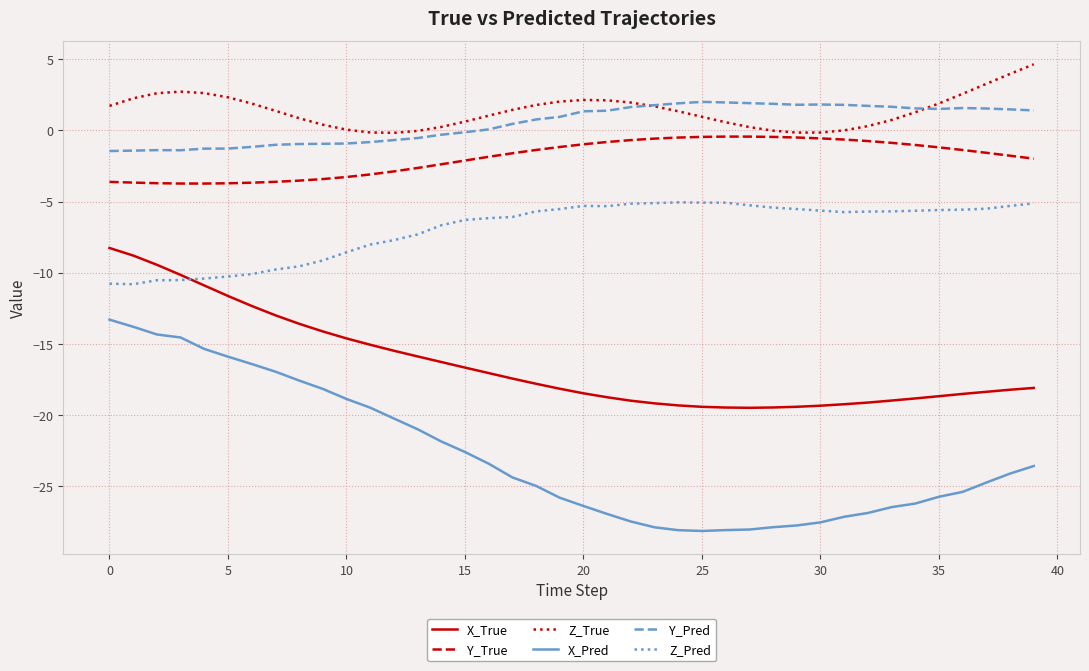

How many categories are shown in the chart?

40